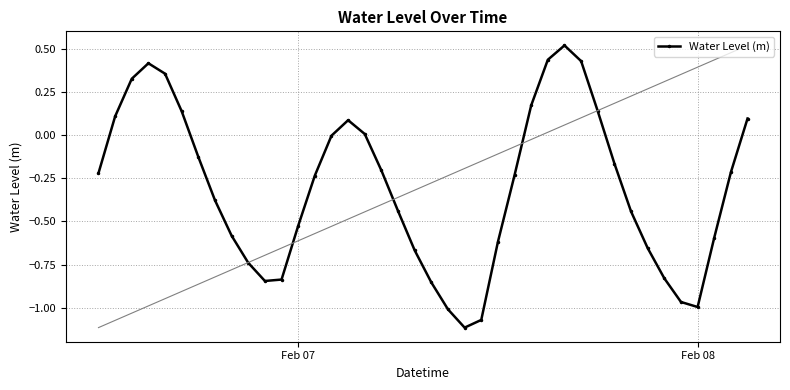

In Water Level (m), how many points are higher than both neighbors (excluding endpoints)?

3